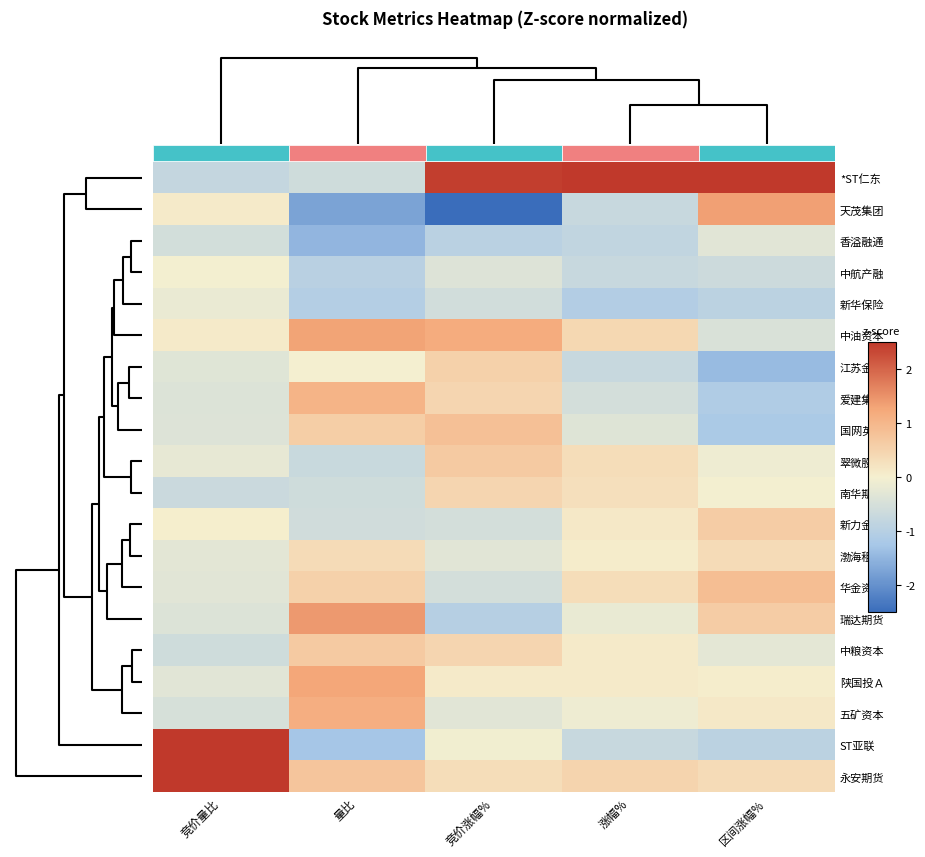

Reading left to right, transcribe all the data shown in this chart.

*ST仁东: 竞价量比=-0.8	量比=-0.6	竞价涨幅%=2.4	涨幅%=3.8	区间涨幅%=3.0
天茂集团: 竞价量比=0.1	量比=-1.7	竞价涨幅%=-2.7	涨幅%=-0.7	区间涨幅%=1.3
香溢融通: 竞价量比=-0.6	量比=-1.5	竞价涨幅%=-0.9	涨幅%=-0.8	区间涨幅%=-0.3
中航产融: 竞价量比=-0.0	量比=-1.0	竞价涨幅%=-0.4	涨幅%=-0.7	区间涨幅%=-0.6
新华保险: 竞价量比=-0.2	量比=-1.0	竞价涨幅%=-0.6	涨幅%=-1.1	区间涨幅%=-0.9
中油资本: 竞价量比=0.1	量比=1.3	竞价涨幅%=1.2	涨幅%=0.4	区间涨幅%=-0.4
江苏金租: 竞价量比=-0.3	量比=-0.0	竞价涨幅%=0.5	涨幅%=-0.7	区间涨幅%=-1.4
爱建集团: 竞价量比=-0.4	量比=1.0	竞价涨幅%=0.5	涨幅%=-0.5	区间涨幅%=-1.1
国网英大: 竞价量比=-0.4	量比=0.6	竞价涨幅%=0.8	涨幅%=-0.4	区间涨幅%=-1.2
翠微股份: 竞价量比=-0.2	量比=-0.7	竞价涨幅%=0.7	涨幅%=0.3	区间涨幅%=-0.1
南华期货: 竞价量比=-0.7	量比=-0.6	竞价涨幅%=0.5	涨幅%=0.3	区间涨幅%=-0.0
新力金融: 竞价量比=0.0	量比=-0.6	竞价涨幅%=-0.5	涨幅%=0.1	区间涨幅%=0.6
渤海租赁: 竞价量比=-0.3	量比=0.4	竞价涨幅%=-0.3	涨幅%=0.1	区间涨幅%=0.4
华金资本: 竞价量比=-0.3	量比=0.5	竞价涨幅%=-0.5	涨幅%=0.3	区间涨幅%=0.9
瑞达期货: 竞价量比=-0.4	量比=1.4	竞价涨幅%=-1.0	涨幅%=-0.2	区间涨幅%=0.6
中粮资本: 竞价量比=-0.6	量比=0.6	竞价涨幅%=0.4	涨幅%=0.1	区间涨幅%=-0.3
陕国投Ａ: 竞价量比=-0.3	量比=1.3	竞价涨幅%=0.1	涨幅%=0.1	区间涨幅%=0.0
五矿资本: 竞价量比=-0.5	量比=1.1	竞价涨幅%=-0.3	涨幅%=-0.1	区间涨幅%=0.1
ST亚联: 竞价量比=2.9	量比=-1.3	竞价涨幅%=-0.0	涨幅%=-0.7	区间涨幅%=-0.9
永安期货: 竞价量比=2.9	量比=0.7	竞价涨幅%=0.3	涨幅%=0.5	区间涨幅%=0.4